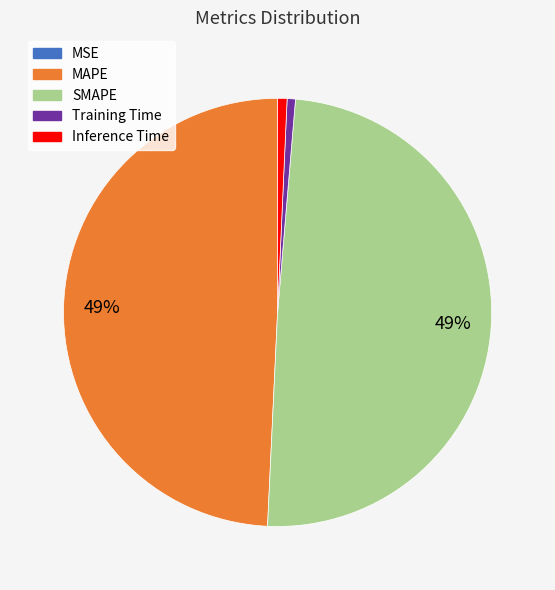

Is it true that MAPE is 61% of the pie?

False